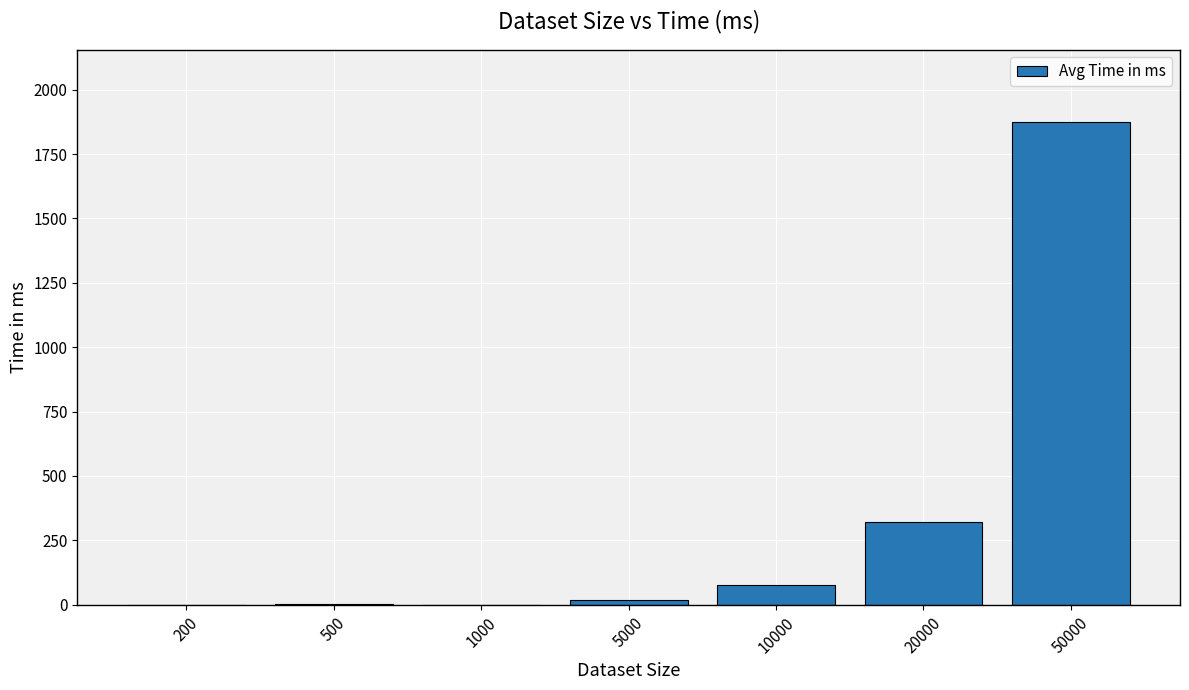

Read the value at 10000.

75.0